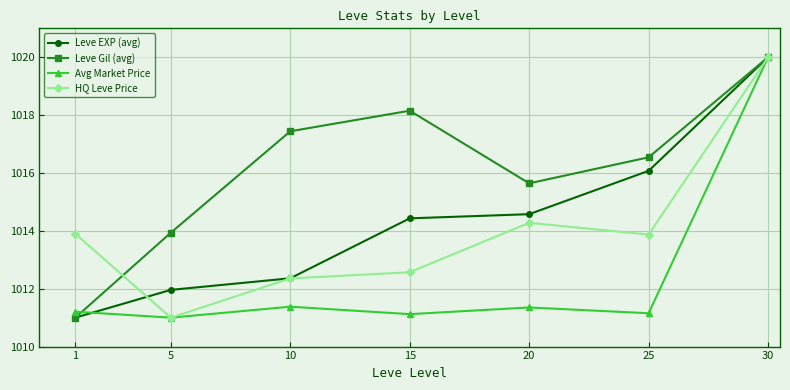

True or false: Leve Gil (avg) has a value of 430.5 at 30.

False